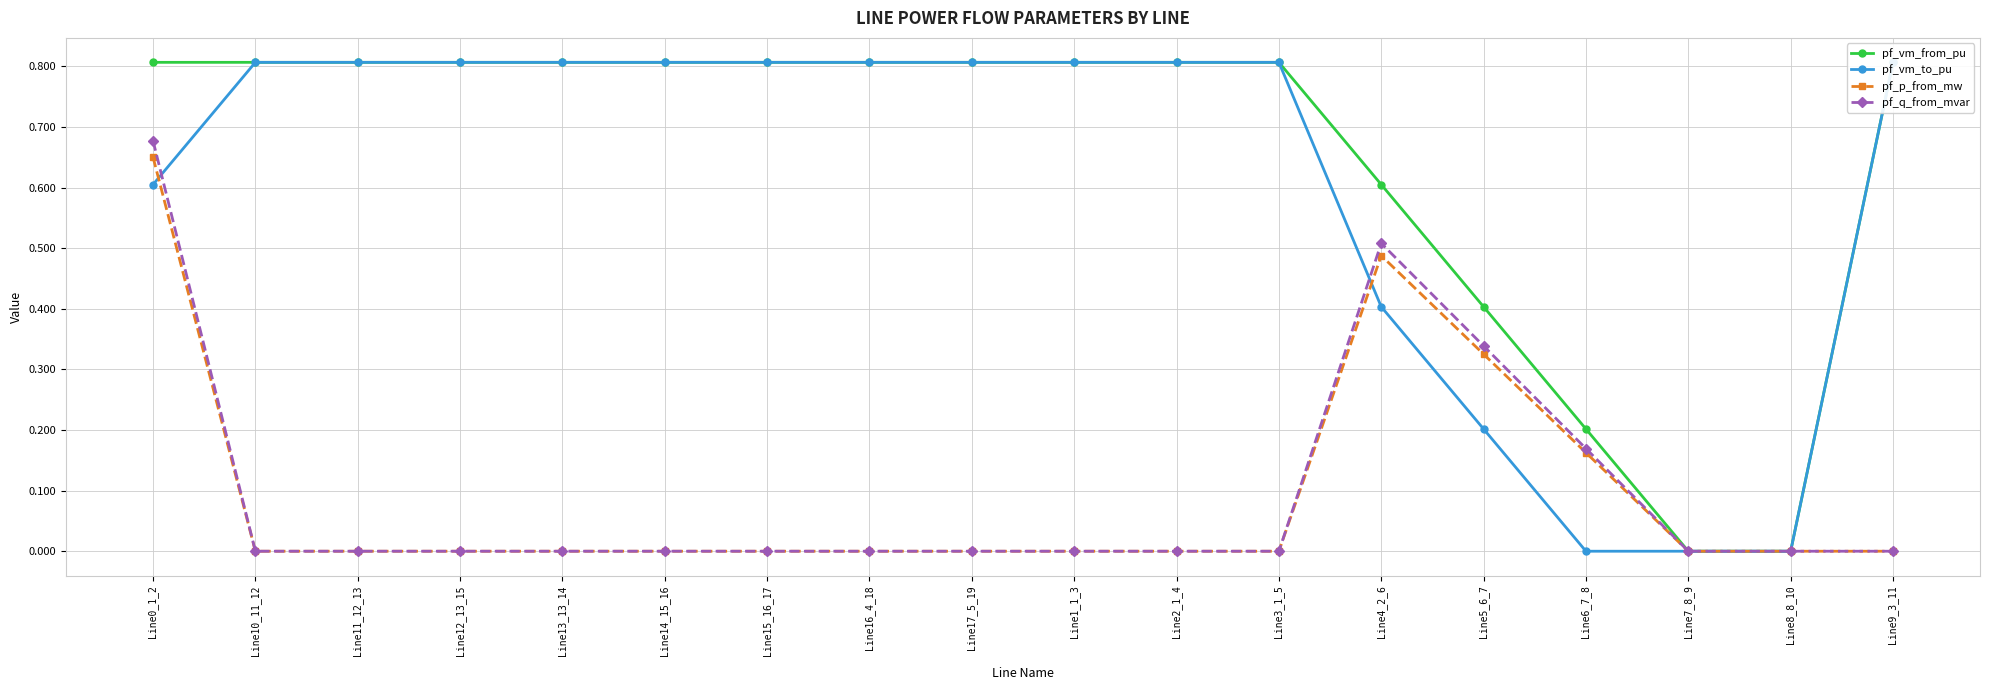

Count the number of data series in this chart.

4